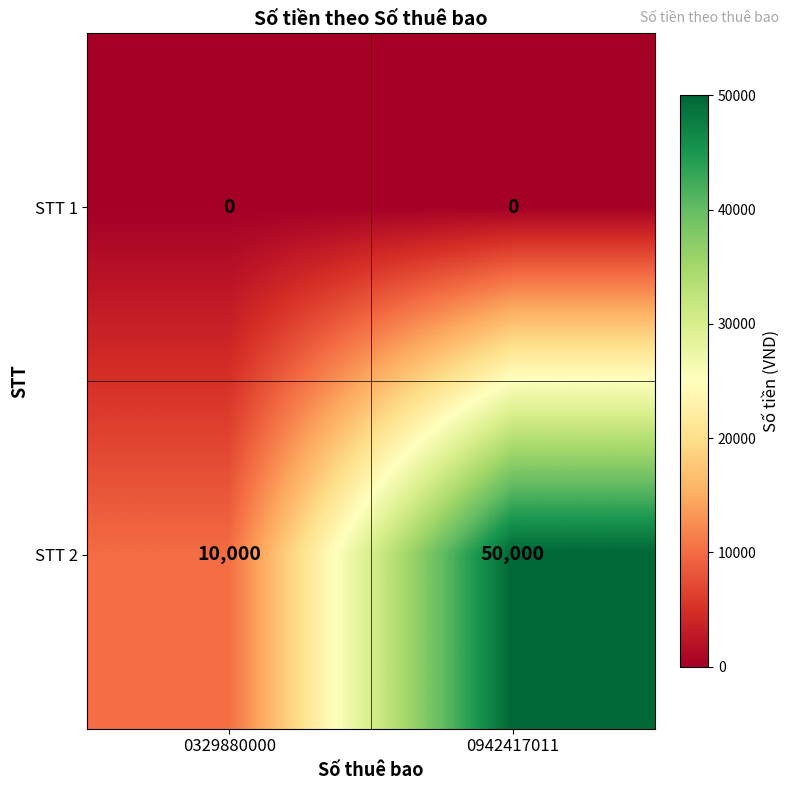

At how many categories does at least one series exceed 9607?

2